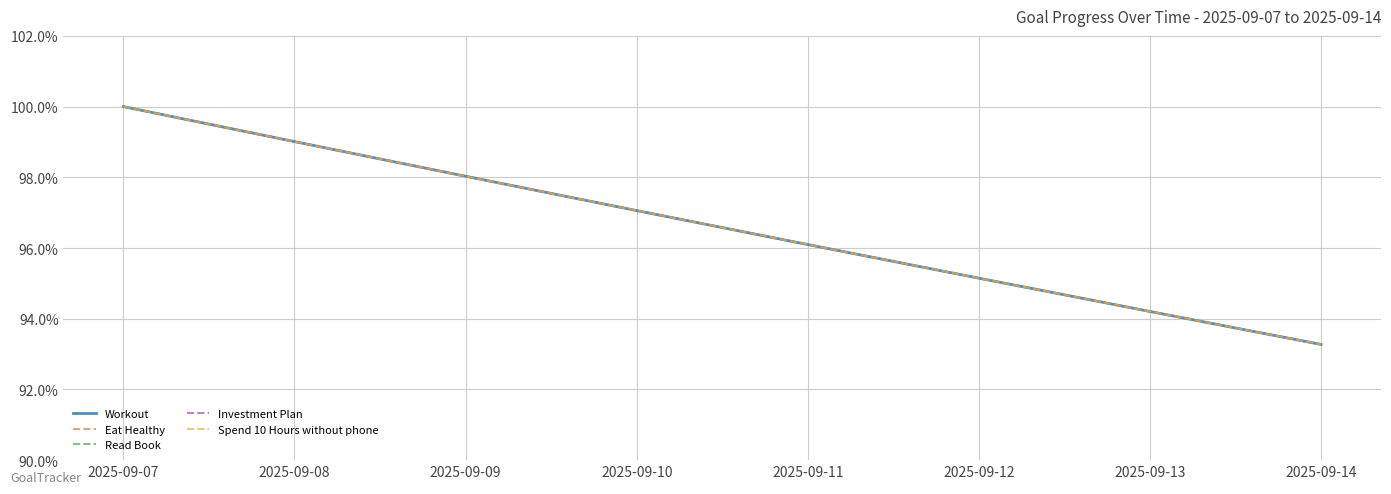

What is the value of the Investment Plan point at the 7th from the left?

0.9